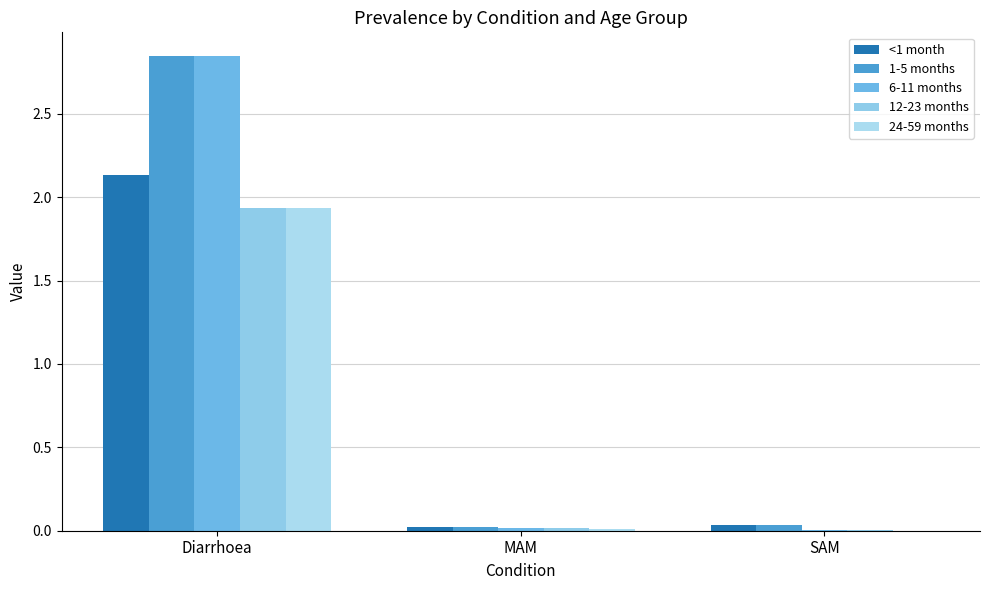

Reading left to right, list all the values displayed in this chart.

<1 month: 2.1	0.0	0.0
1-5 months: 2.8	0.0	0.0
6-11 months: 2.8	0.0	0.0
12-23 months: 1.9	0.0	0.0
24-59 months: 1.9	0.0	0.0